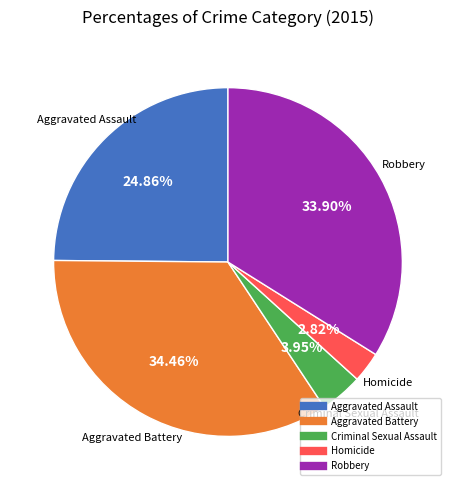

To the nearest percent, what portion does Homicide represent?

3%